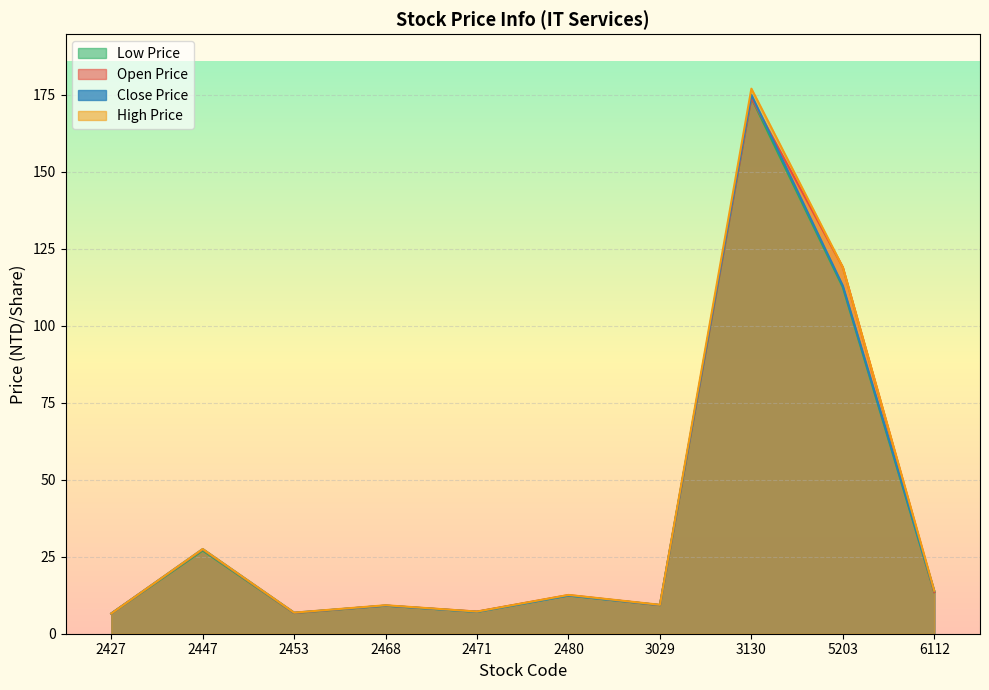

Rank the series by their average value, from highest to lowest.

high_price, open_price, close_price, low_price